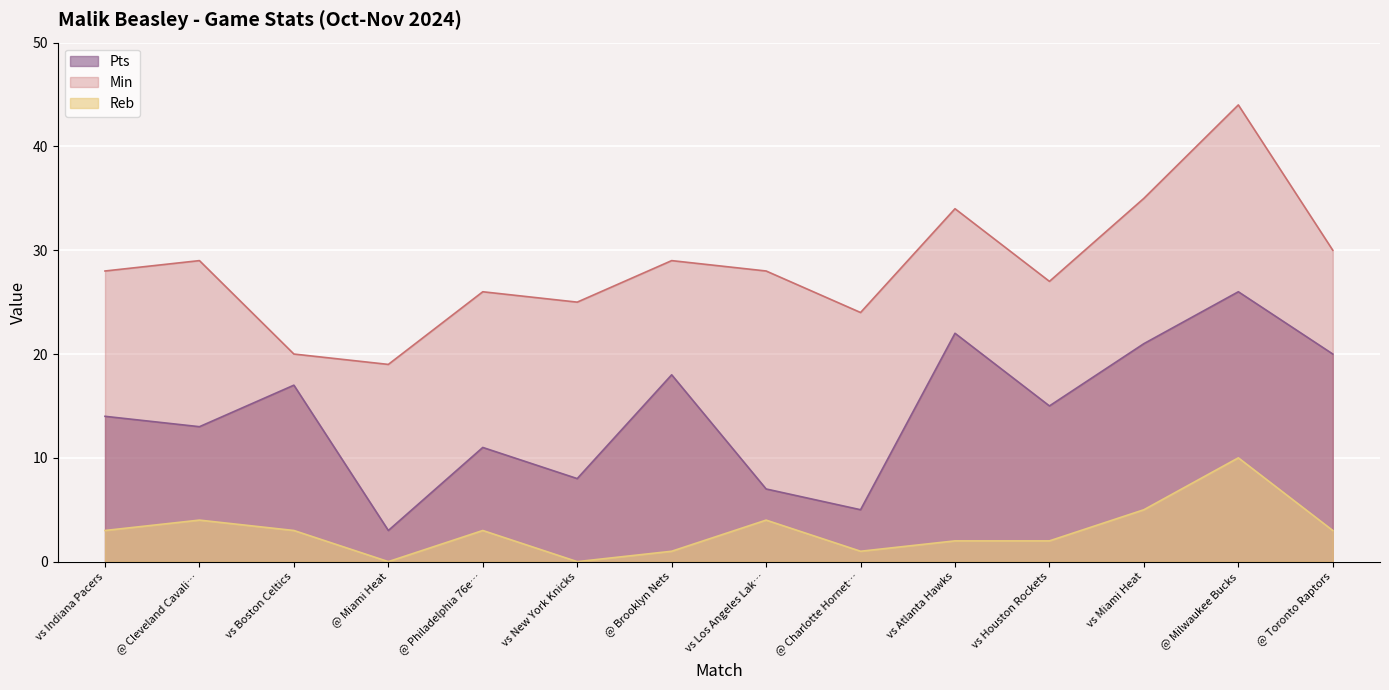

What is the label of the 1st point from the left?

vs Indiana Pacers